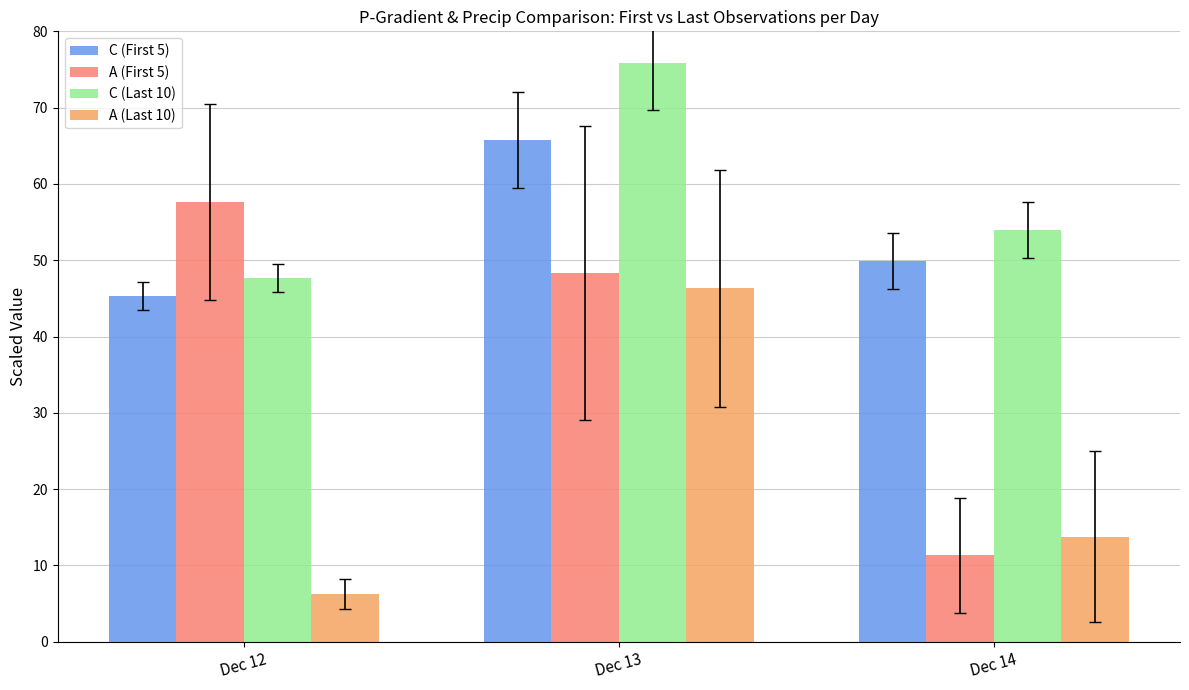

What is the difference between the highest and lowest values at Dec 12?

51.3